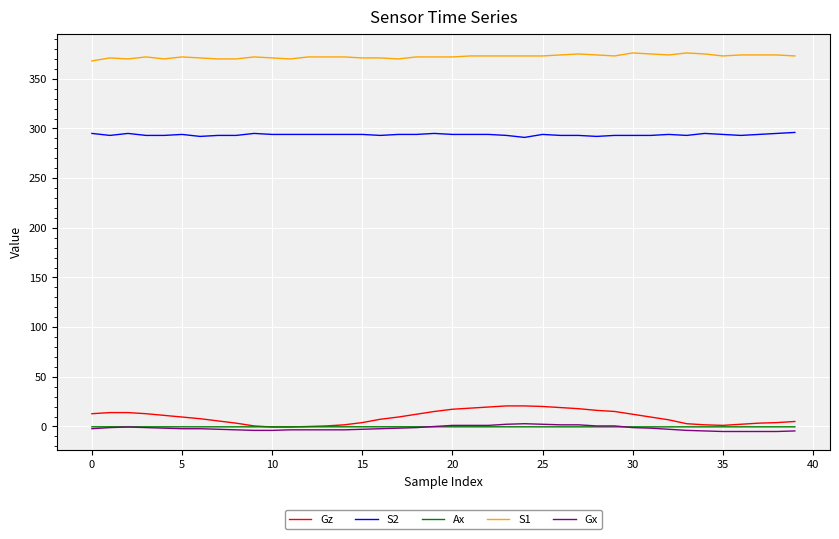

What are all the series names shown in the legend?

Gz, S2, Ax, S1, Gx